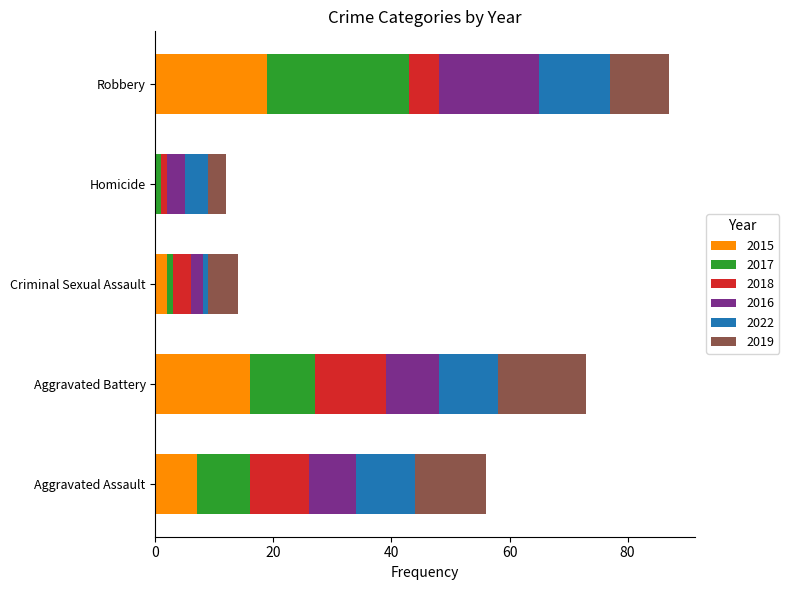

What is the highest value of the 2015 series?

19